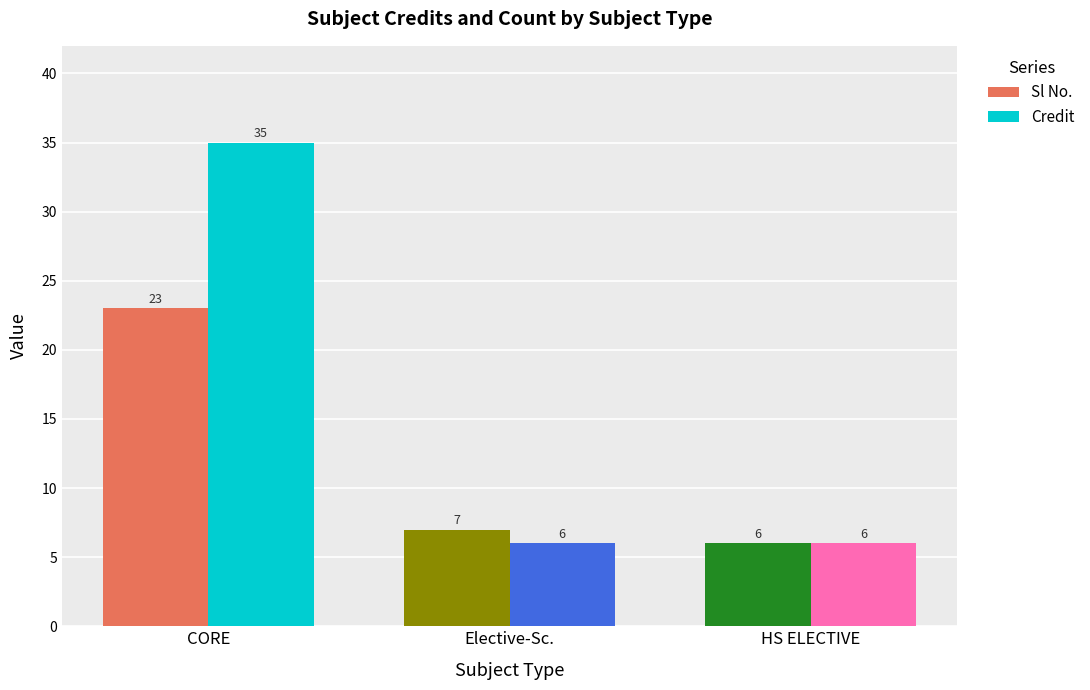

Reading left to right, transcribe all the data shown in this chart.

Sl No.: CORE=23	Elective-Sc.=7	HS ELECTIVE=6
Credit: CORE=35	Elective-Sc.=6	HS ELECTIVE=6